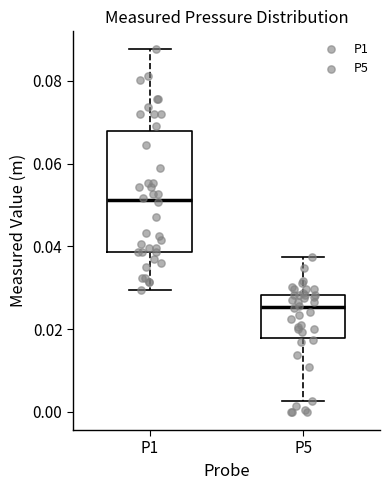

Which box is the tallest, from its lower edge to its upper edge?

P1